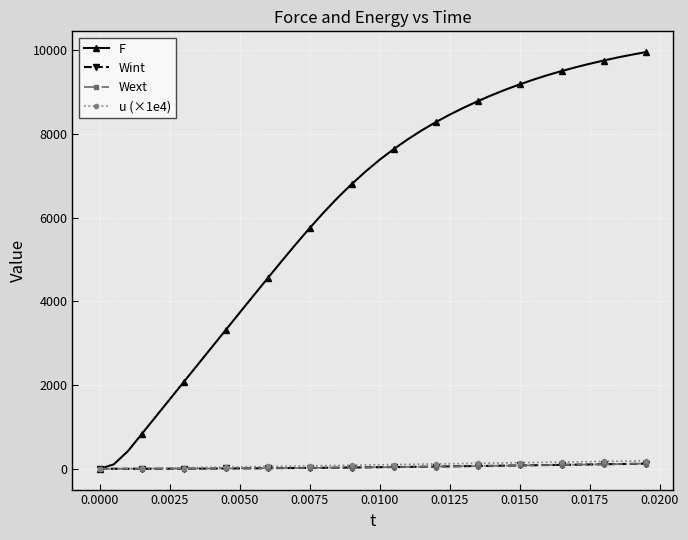

What is the greatest value displayed?

9950.7